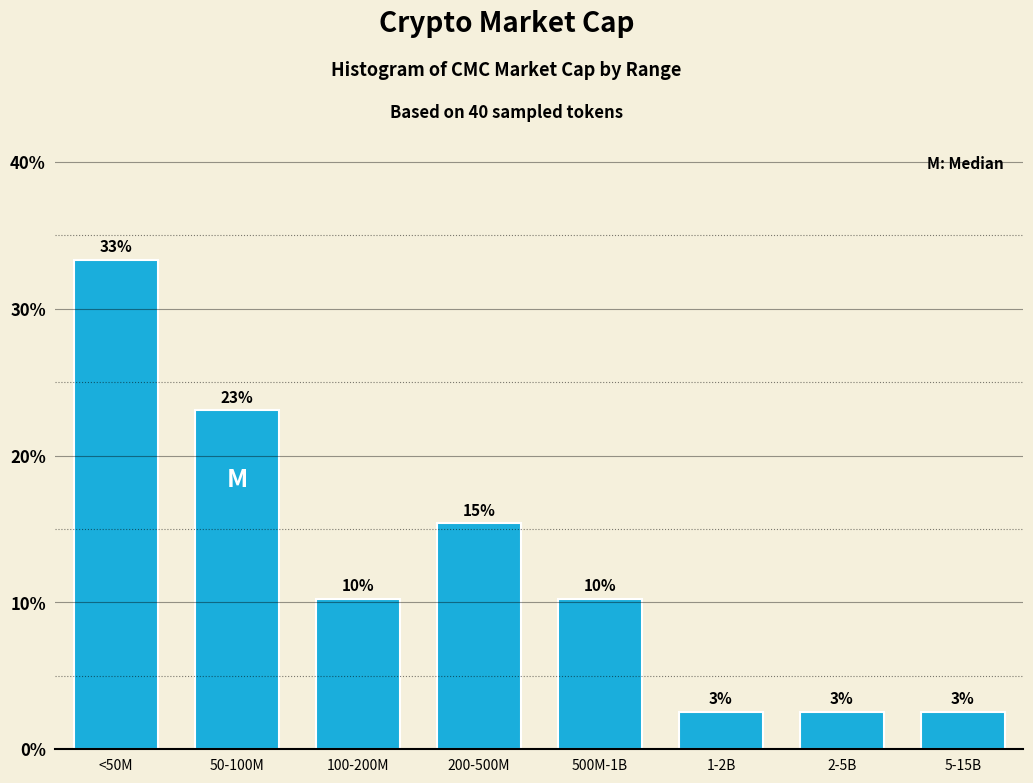

How many bars are there in total?

8